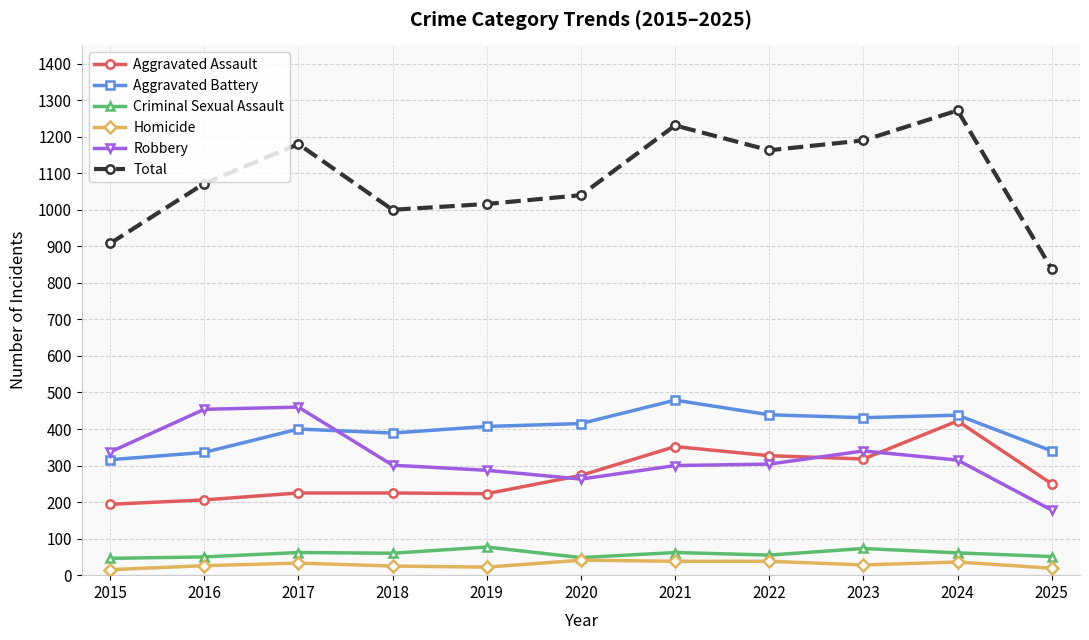

Rank the series at 2016 from highest to lowest value.

Total, Robbery, Aggravated Battery, Aggravated Assault, Criminal Sexual Assault, Homicide